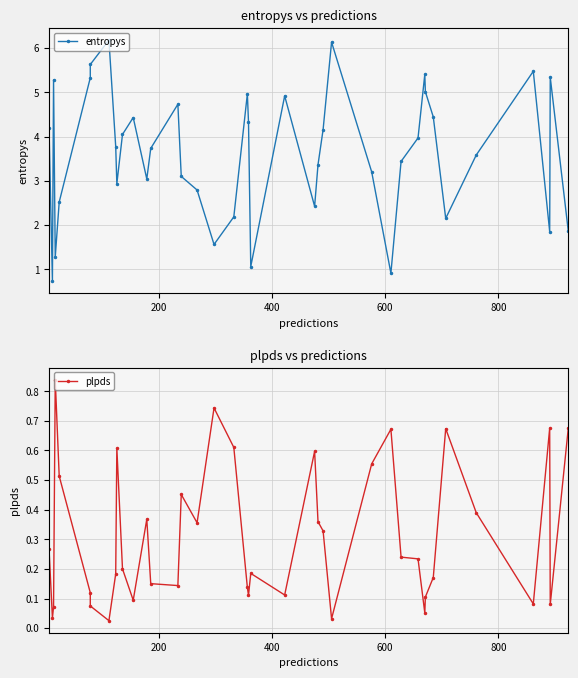

Count the number of categories in the chart.

40